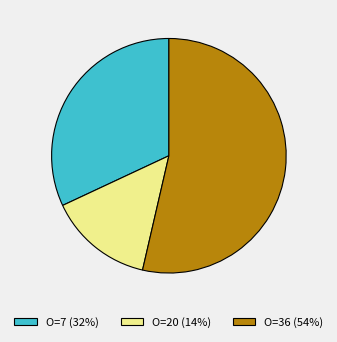

Rank the categories by value from lowest to highest.

O=20 (14%), O=7 (32%), O=36 (54%)